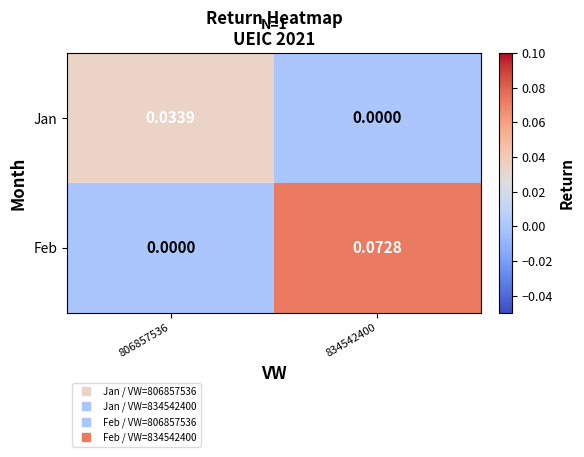

Which series has the widest spread of values?

Feb